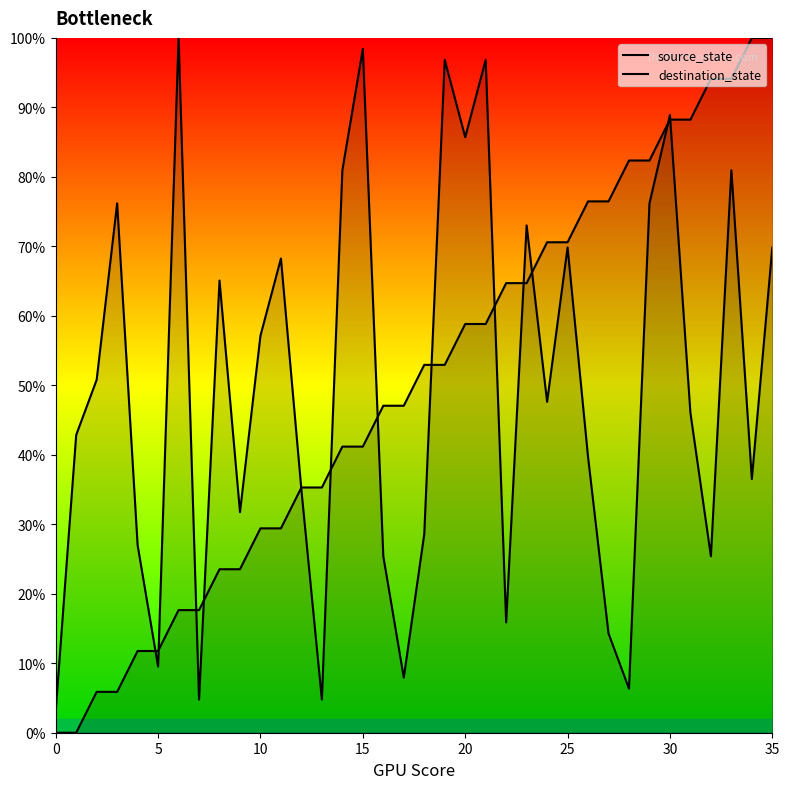

At 23, list the series in order from smallest to largest.

source_state, destination_state